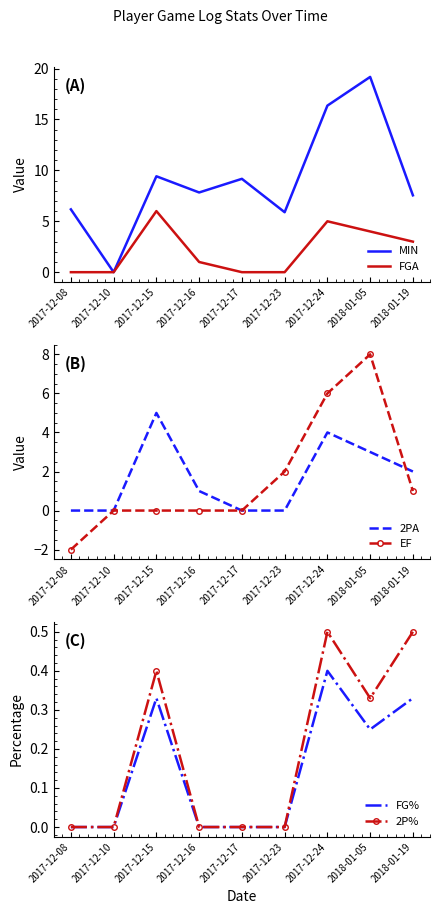

Reading left to right, list all the values displayed in this chart.

MIN: 6.2	0.0	9.4	7.8	9.2	5.9	16.4	19.2	7.5
FGA: 0.0	0.0	6.0	1.0	0.0	0.0	5.0	4.0	3.0
2PA: 0.0	0.0	5.0	1.0	0.0	0.0	4.0	3.0	2.0
EF: -2.0	0.0	0.0	0.0	0.0	2.0	6.0	8.0	1.0
FG%: 0.0	0.0	0.3	0.0	0.0	0.0	0.4	0.2	0.3
2P%: 0.0	0.0	0.4	0.0	0.0	0.0	0.5	0.3	0.5